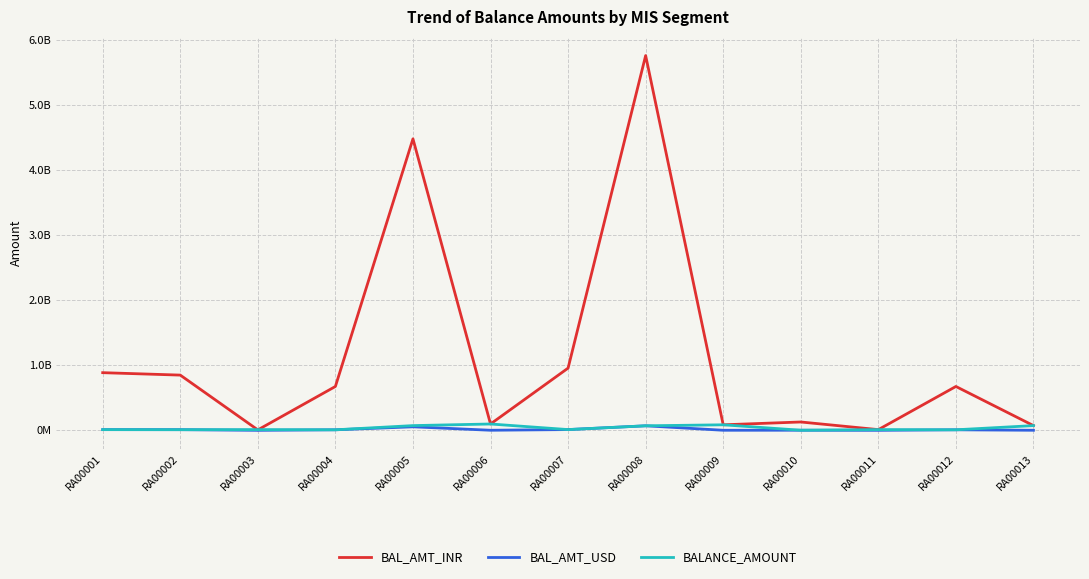

Is it true that BALANCE_AMOUNT equals 84975918.0 at RA00009?

True